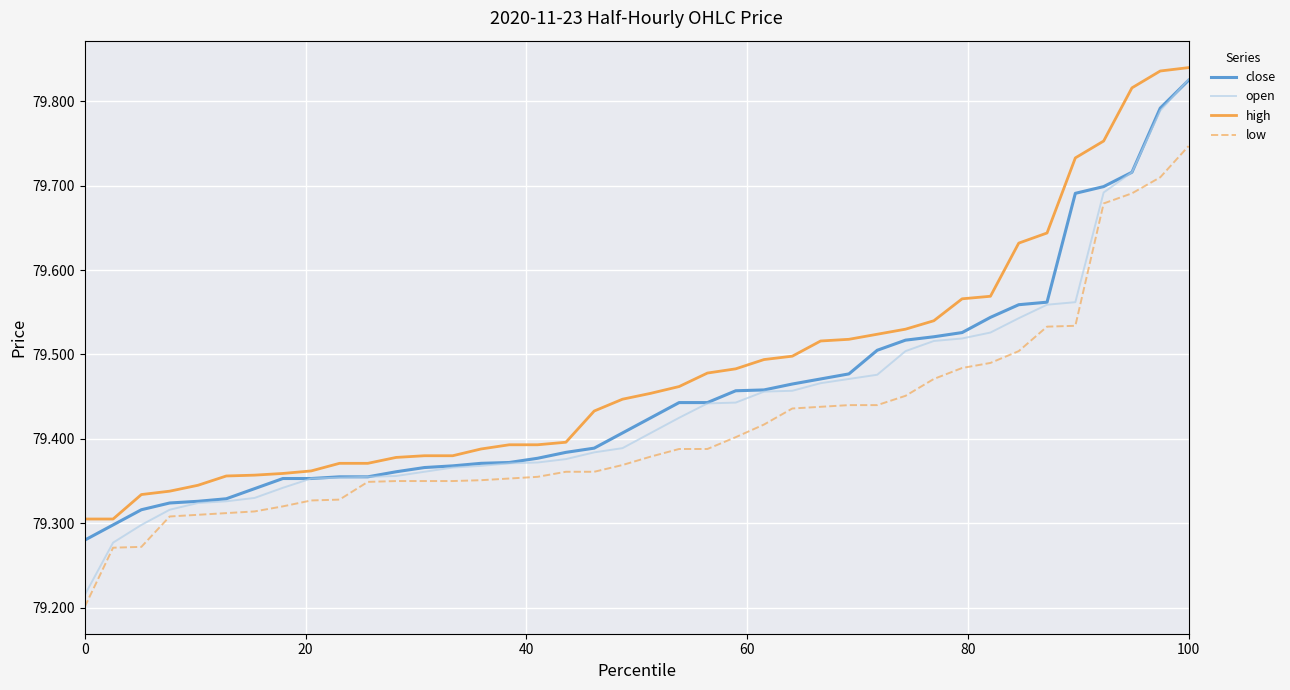

Which series has the widest spread of values?

open